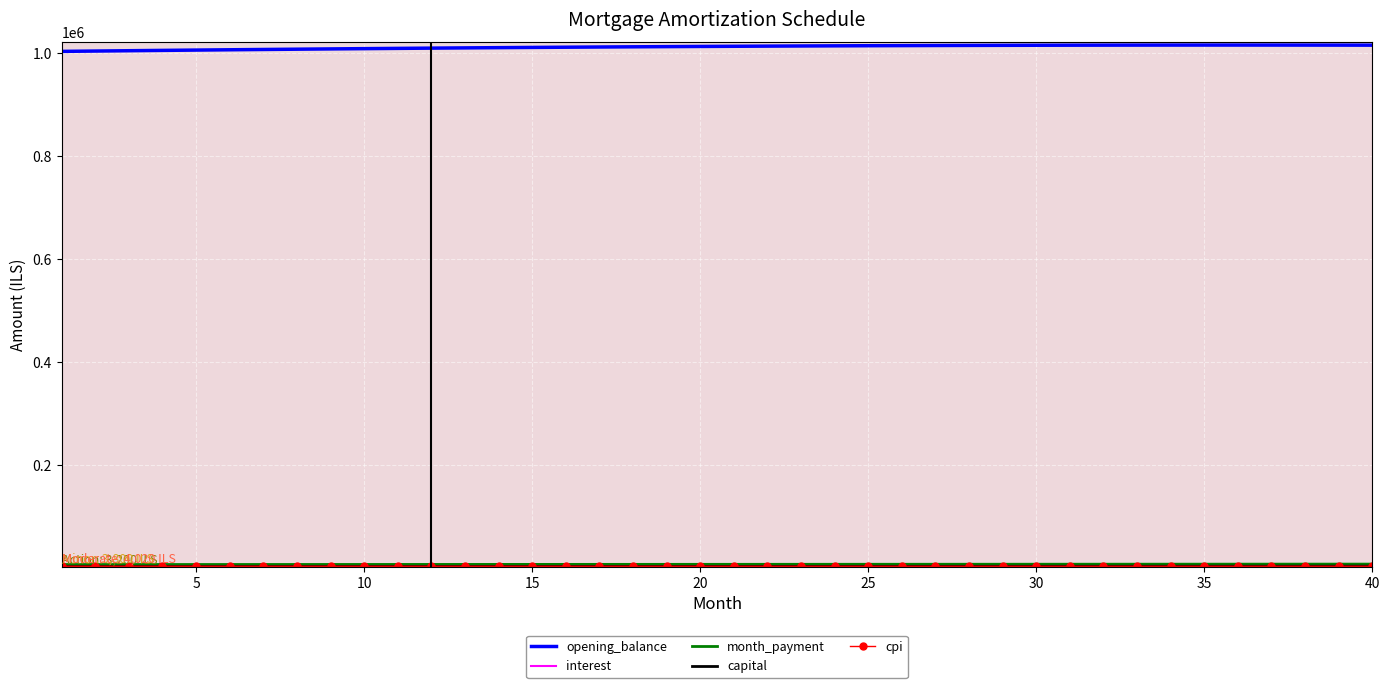

Which series has the largest total across all categories?

opening_balance